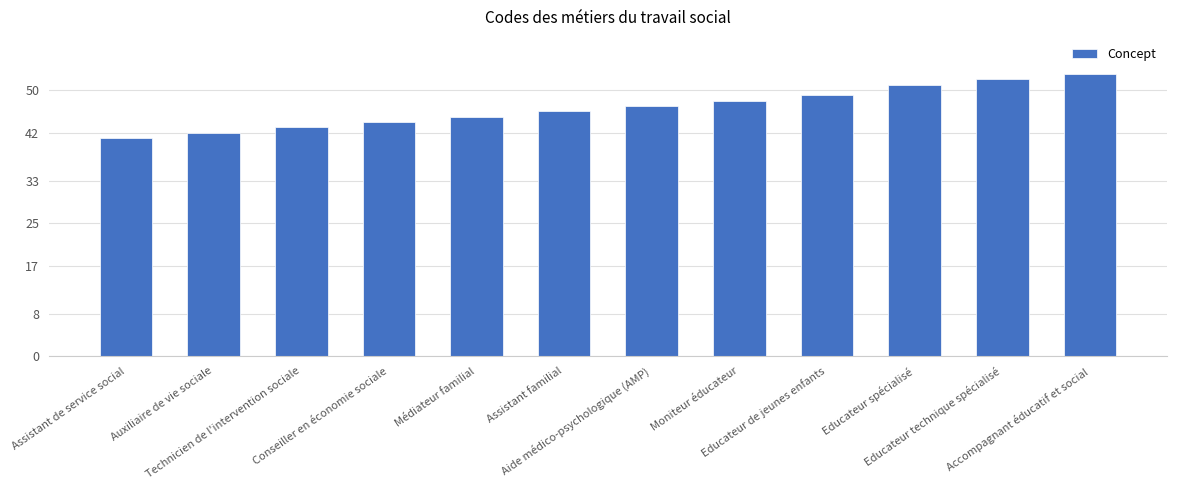

Reading left to right, transcribe all the data shown in this chart.

Assistant de service social=41	Auxiliaire de vie sociale=42	Technicien de l'intervention sociale=43	Conseiller en économie sociale=44	Médiateur familial=45	Assistant familial=46	Aide médico-psychologique (AMP)=47	Moniteur éducateur=48	Educateur de jeunes enfants=49	Educateur spécialisé=51	Educateur technique spécialisé=52	Accompagnant éducatif et social=53